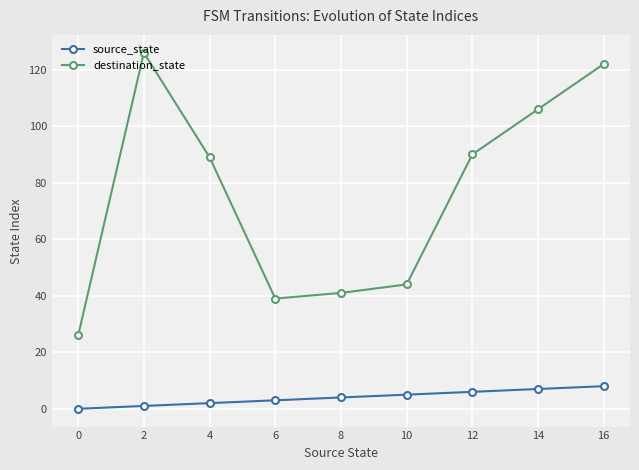

The value of destination_state at 6 is 19. True or false?

False